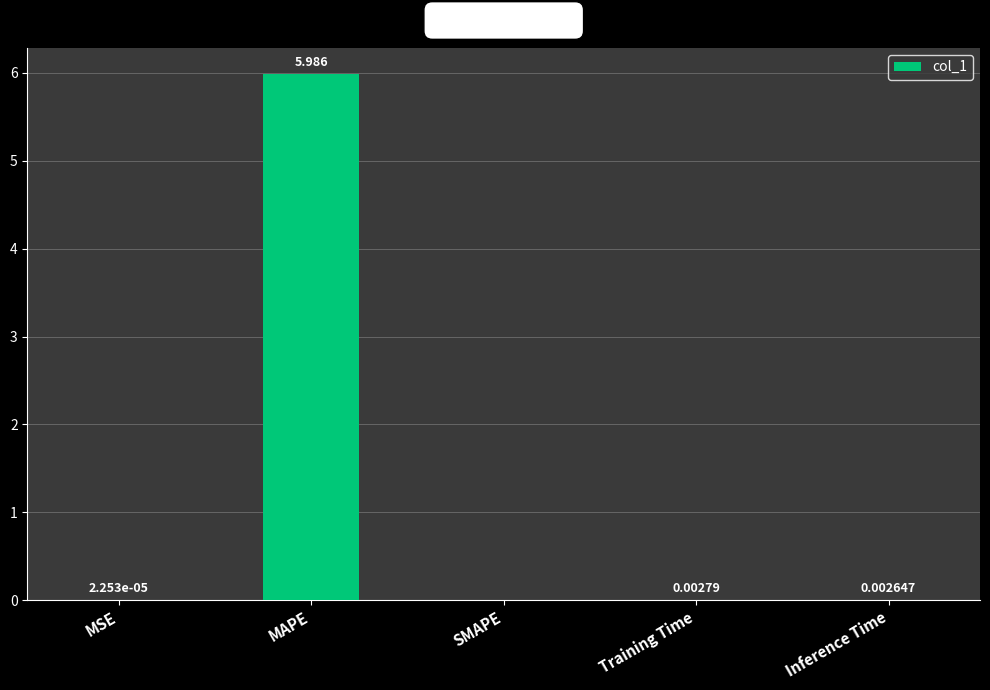

Which category has the highest value across all series?

MAPE